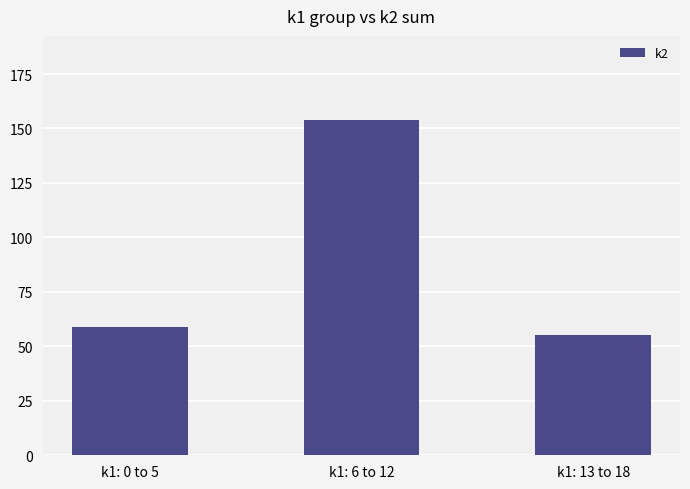

Count the number of data series in this chart.

1